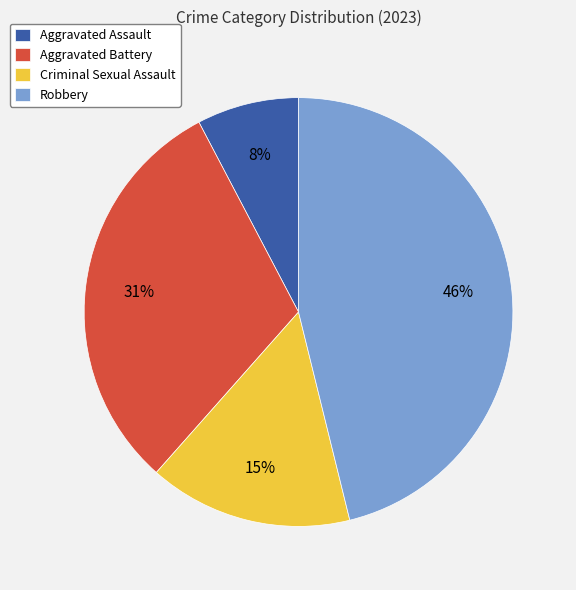

What is the smallest slice in the pie chart?

Aggravated Assault